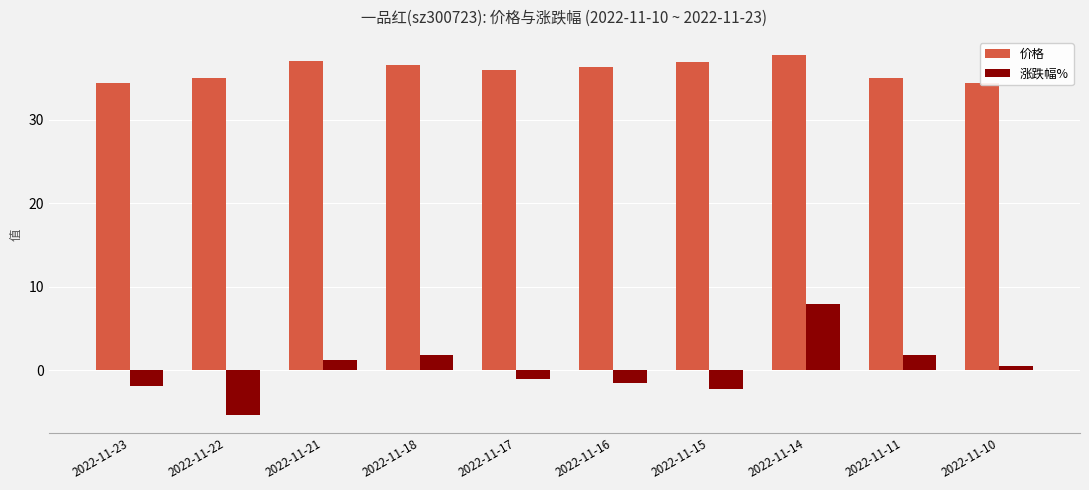

At which category is the sum across all series the highest?

2022-11-14